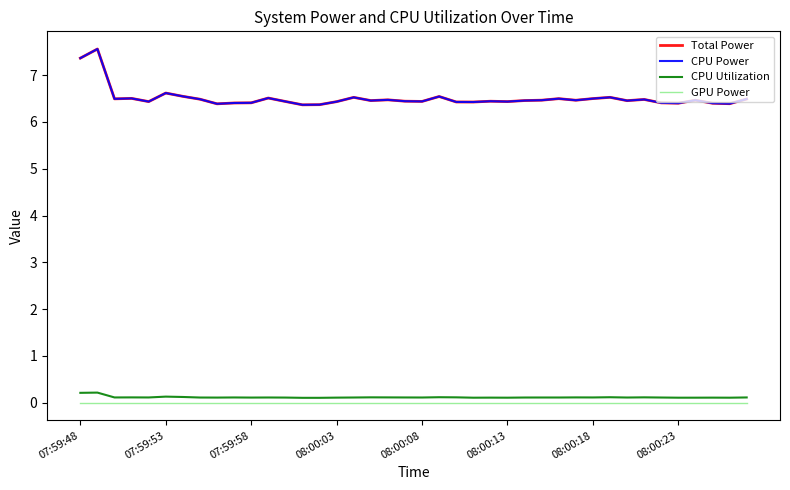

What is the average value of the Total Power series?

6.5